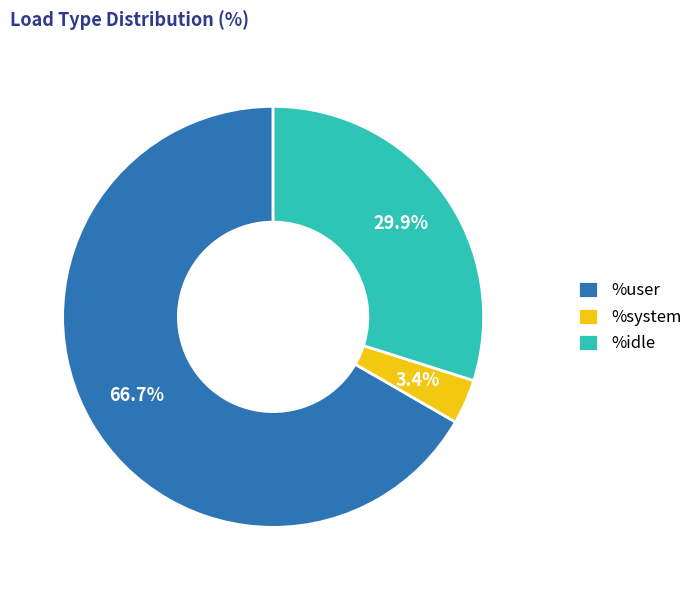

Does %idle represent more than half of the total?

No